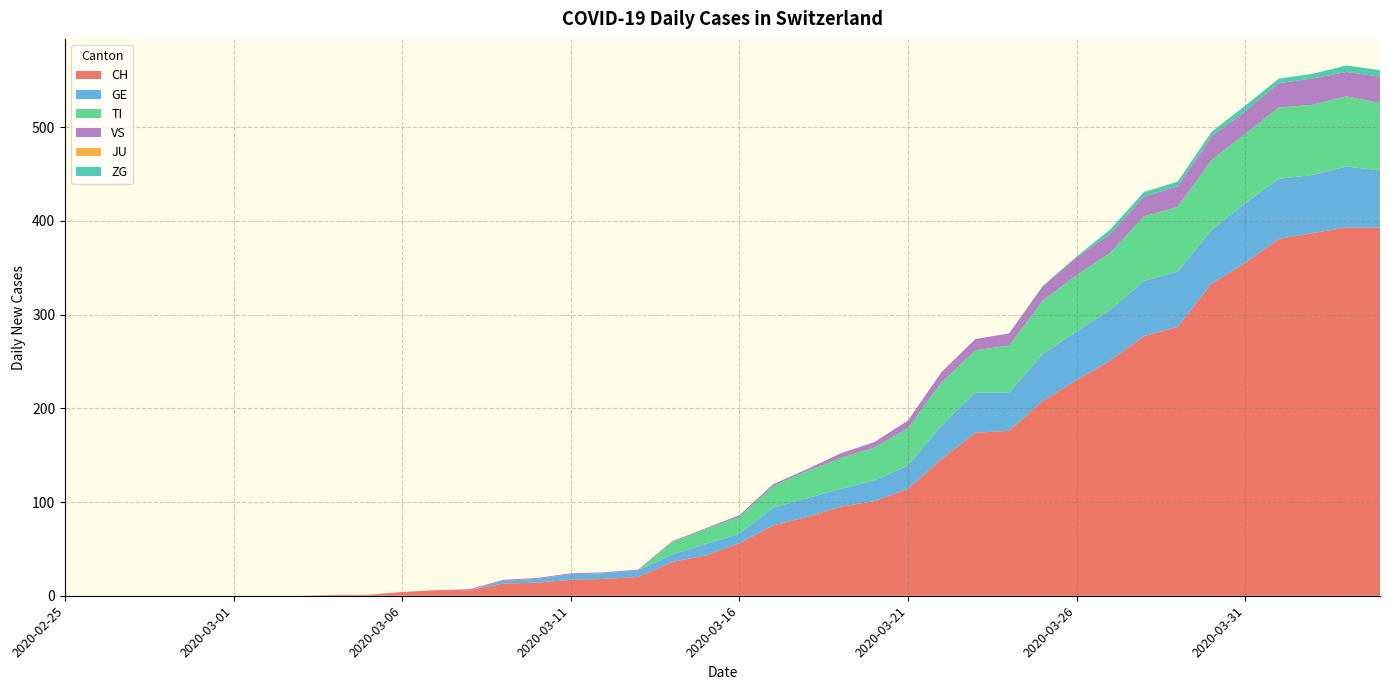

Reading left to right, what are all the values shown in this chart?

CH: 2020-02-25=0	2020-02-26=0	2020-02-27=0	2020-02-28=0	2020-02-29=0	2020-03-01=0	2020-03-02=0	2020-03-03=0	2020-03-04=1	2020-03-05=1	2020-03-06=4	2020-03-07=6	2020-03-08=6	2020-03-09=13	2020-03-10=14	2020-03-11=17	2020-03-12=18	2020-03-13=20	2020-03-14=36	2020-03-15=43	2020-03-16=56	2020-03-17=75	2020-03-18=84	2020-03-19=95	2020-03-20=101	2020-03-21=114	2020-03-22=146	2020-03-23=174	2020-03-24=176	2020-03-25=208	2020-03-26=230	2020-03-27=251	2020-03-28=277	2020-03-29=287	2020-03-30=333	2020-03-31=355	2020-04-01=381	2020-04-02=387	2020-04-03=393	2020-04-04=393
GE: 2020-02-25=0	2020-02-26=0	2020-02-27=0	2020-02-28=0	2020-02-29=0	2020-03-01=0	2020-03-02=0	2020-03-03=0	2020-03-04=0	2020-03-05=0	2020-03-06=0	2020-03-07=0	2020-03-08=0	2020-03-09=3	2020-03-10=4	2020-03-11=6	2020-03-12=6	2020-03-13=7	2020-03-14=8	2020-03-15=12	2020-03-16=10	2020-03-17=19	2020-03-18=20	2020-03-19=19	2020-03-20=22	2020-03-21=25	2020-03-22=36	2020-03-23=43	2020-03-24=41	2020-03-25=50	2020-03-26=52	2020-03-27=54	2020-03-28=59	2020-03-29=59	2020-03-30=57	2020-03-31=64	2020-04-01=64	2020-04-02=62	2020-04-03=65	2020-04-04=61
TI: 2020-02-25=0	2020-02-26=0	2020-02-27=0	2020-02-28=0	2020-02-29=0	2020-03-01=0	2020-03-02=0	2020-03-03=0	2020-03-04=0	2020-03-05=0	2020-03-06=0	2020-03-07=0	2020-03-08=0	2020-03-09=0	2020-03-10=0	2020-03-11=0	2020-03-12=0	2020-03-13=0	2020-03-14=13	2020-03-15=16	2020-03-16=18	2020-03-17=23	2020-03-18=29	2020-03-19=33	2020-03-20=35	2020-03-21=40	2020-03-22=46	2020-03-23=45	2020-03-24=50	2020-03-25=57	2020-03-26=60	2020-03-27=61	2020-03-28=69	2020-03-29=69	2020-03-30=75	2020-03-31=74	2020-04-01=76	2020-04-02=75	2020-04-03=75	2020-04-04=72
VS: 2020-02-25=0	2020-02-26=0	2020-02-27=0	2020-02-28=0	2020-02-29=0	2020-03-01=0	2020-03-02=0	2020-03-03=0	2020-03-04=0	2020-03-05=0	2020-03-06=0	2020-03-07=0	2020-03-08=1	2020-03-09=1	2020-03-10=1	2020-03-11=1	2020-03-12=1	2020-03-13=1	2020-03-14=1	2020-03-15=1	2020-03-16=2	2020-03-17=2	2020-03-18=2	2020-03-19=5	2020-03-20=6	2020-03-21=8	2020-03-22=11	2020-03-23=12	2020-03-24=13	2020-03-25=15	2020-03-26=19	2020-03-27=20	2020-03-28=21	2020-03-29=22	2020-03-30=25	2020-03-31=24	2020-04-01=26	2020-04-02=28	2020-04-03=26	2020-04-04=28
JU: 2020-02-25=0	2020-02-26=0	2020-02-27=0	2020-02-28=0	2020-02-29=0	2020-03-01=0	2020-03-02=0	2020-03-03=0	2020-03-04=0	2020-03-05=0	2020-03-06=0	2020-03-07=0	2020-03-08=0	2020-03-09=0	2020-03-10=0	2020-03-11=0	2020-03-12=0	2020-03-13=0	2020-03-14=0	2020-03-15=0	2020-03-16=0	2020-03-17=0	2020-03-18=0	2020-03-19=0	2020-03-20=0	2020-03-21=0	2020-03-22=0	2020-03-23=0	2020-03-24=0	2020-03-25=0	2020-03-26=0	2020-03-27=0	2020-03-28=0	2020-03-29=0	2020-03-30=0	2020-03-31=0	2020-04-01=0	2020-04-02=0	2020-04-03=0	2020-04-04=0
ZG: 2020-02-25=0	2020-02-26=0	2020-02-27=0	2020-02-28=0	2020-02-29=0	2020-03-01=0	2020-03-02=0	2020-03-03=0	2020-03-04=0	2020-03-05=0	2020-03-06=0	2020-03-07=0	2020-03-08=0	2020-03-09=0	2020-03-10=0	2020-03-11=0	2020-03-12=0	2020-03-13=0	2020-03-14=0	2020-03-15=0	2020-03-16=0	2020-03-17=0	2020-03-18=0	2020-03-19=0	2020-03-20=0	2020-03-21=0	2020-03-22=0	2020-03-23=0	2020-03-24=0	2020-03-25=1	2020-03-26=1	2020-03-27=5	2020-03-28=5	2020-03-29=5	2020-03-30=5	2020-03-31=6	2020-04-01=5	2020-04-02=5	2020-04-03=7	2020-04-04=7